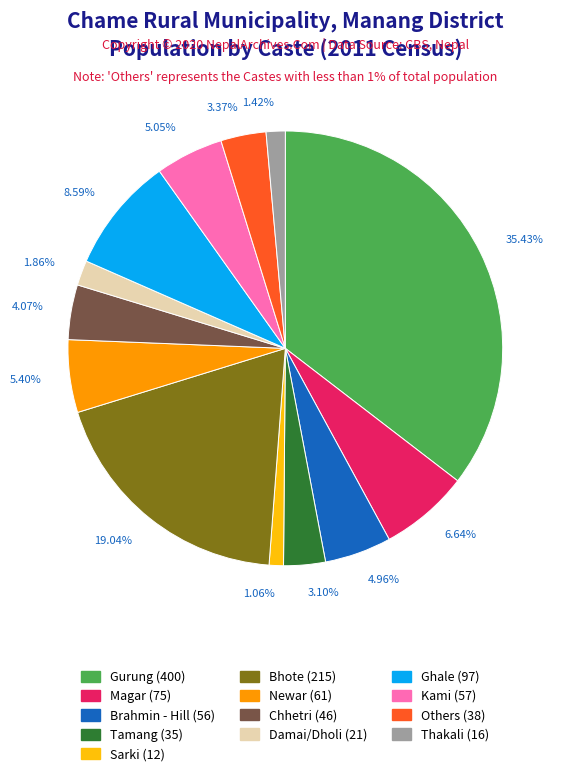

Is there a majority slice in this chart?

No